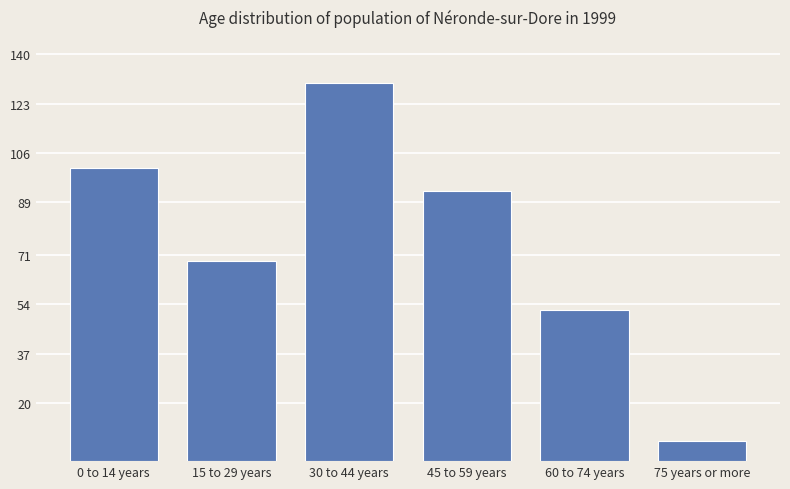

What position from the left is 15 to 29 years?

2